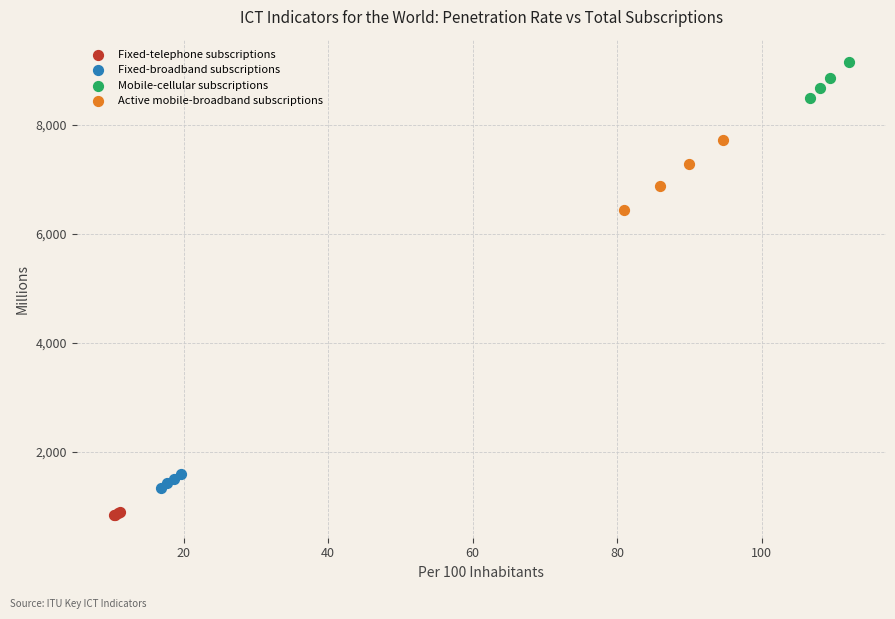

Which series reaches the maximum Y coordinate?

Mobile-cellular subscriptions